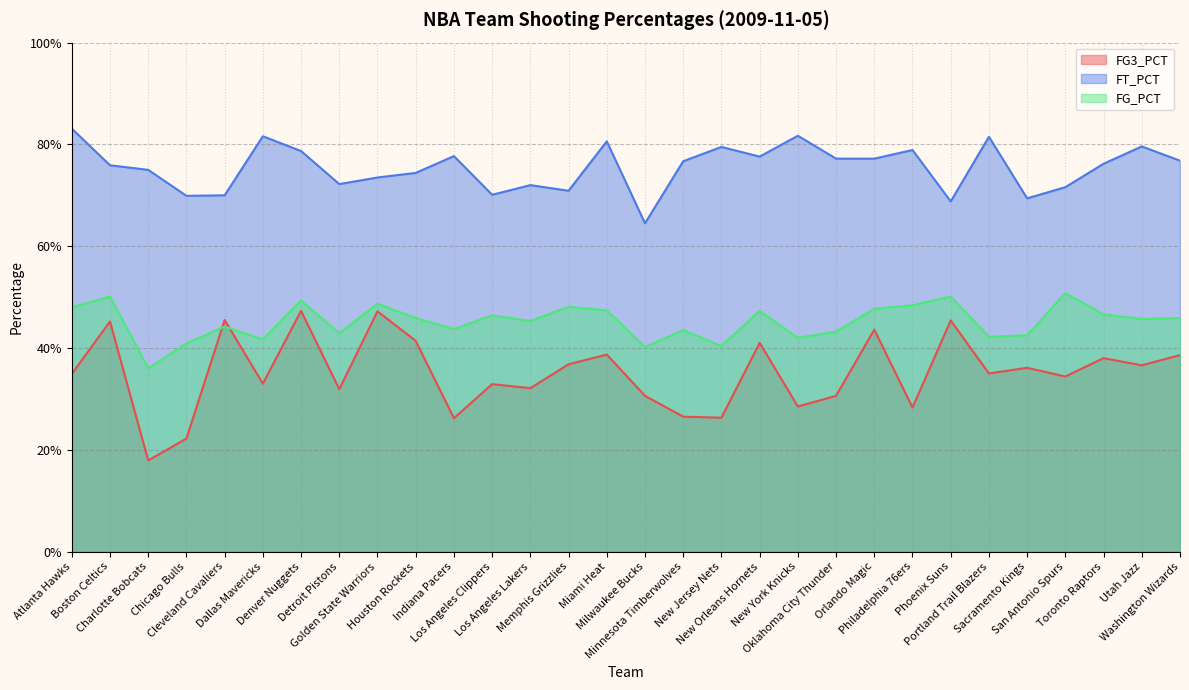

How many interior local valleys does the FT_PCT series have?

8